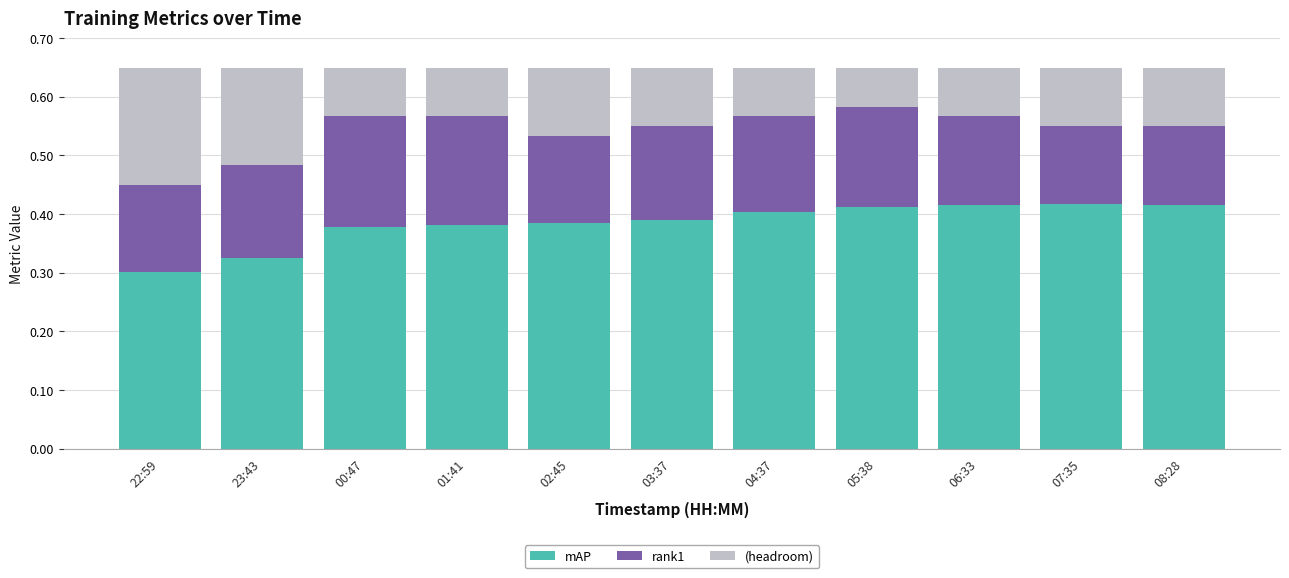

Count the number of data series in this chart.

3